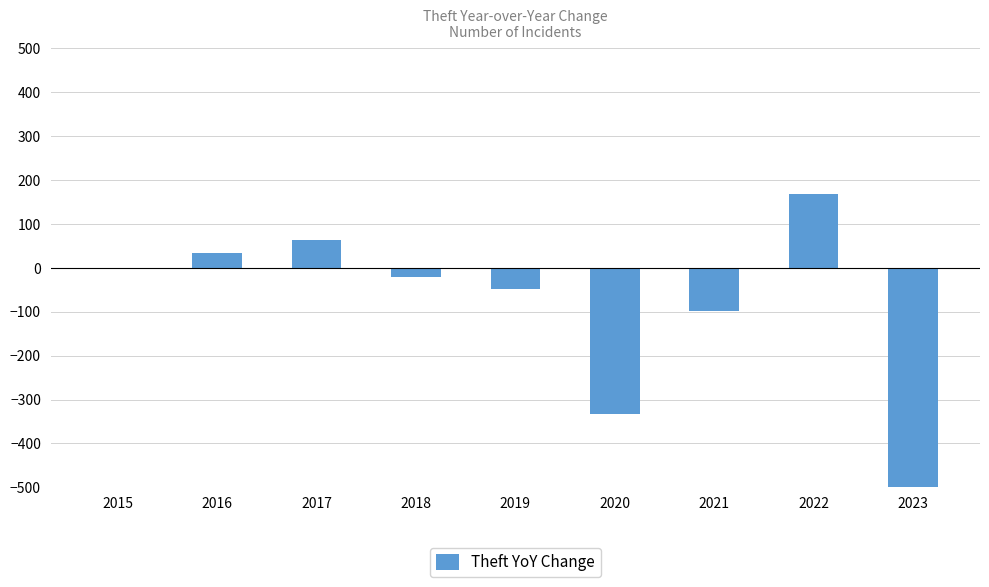

Which category has the highest value across all series?

2022